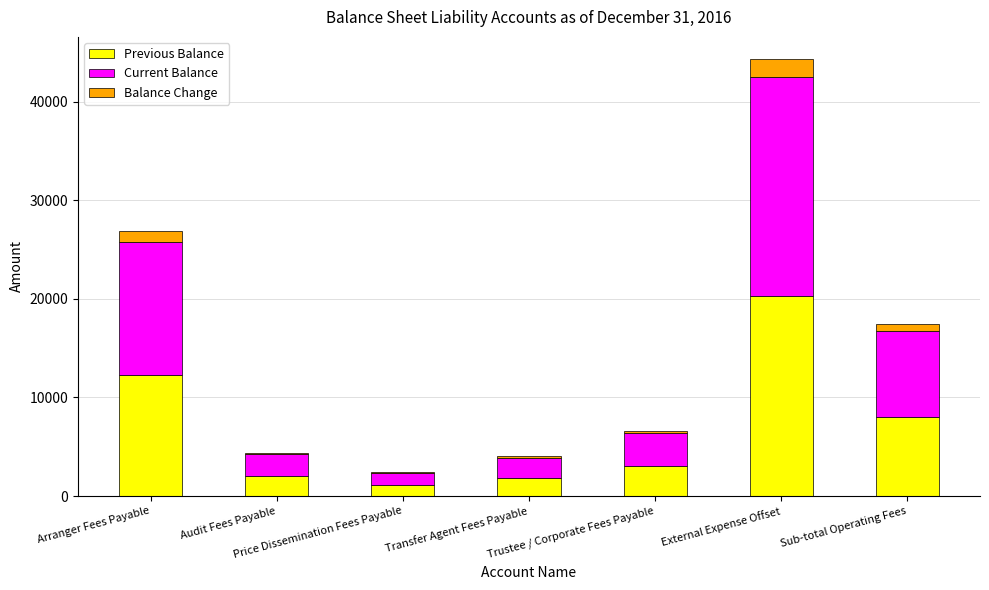

Does the chart contain stacked bars?

Yes